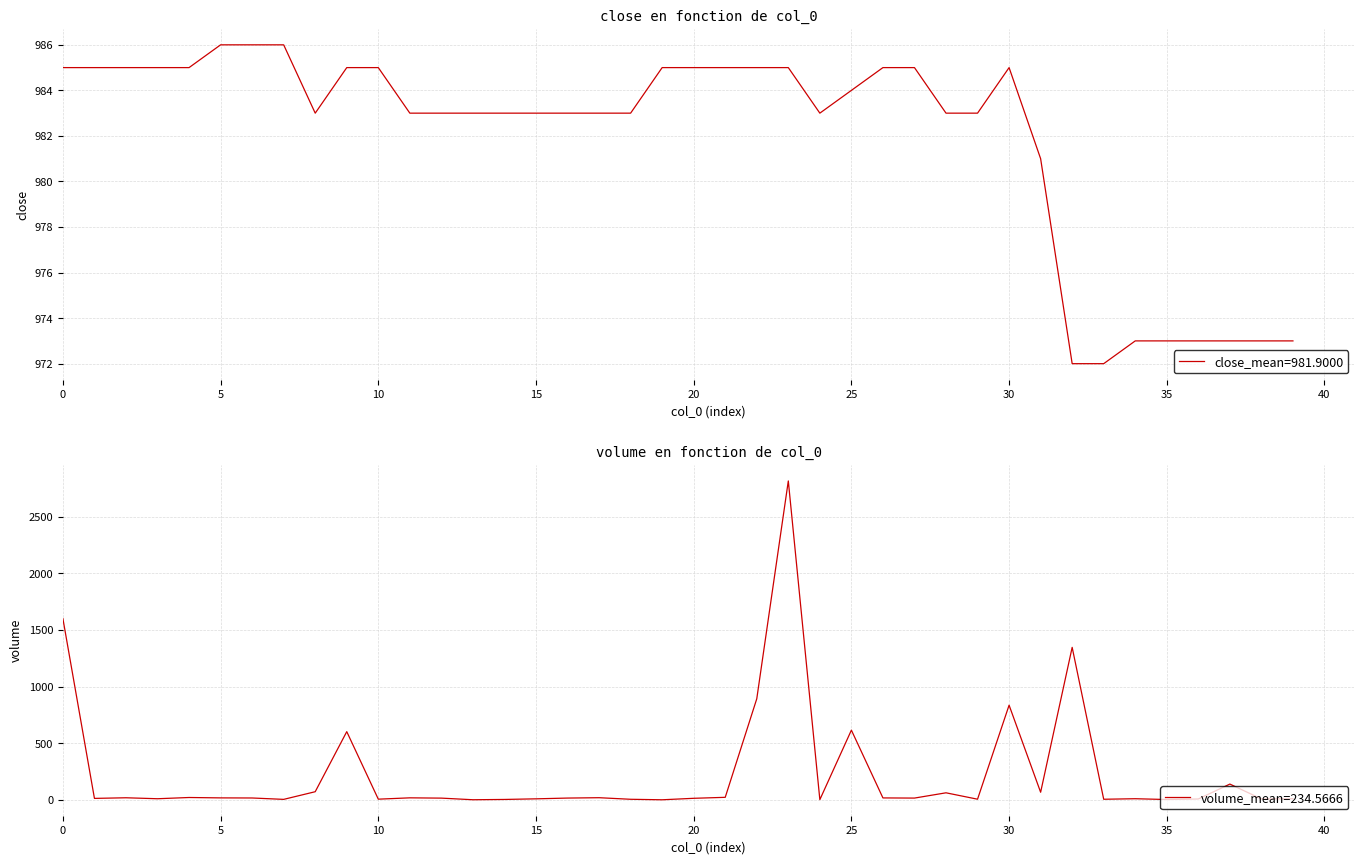

In close, how many points are higher than both neighbors (excluding endpoints)?

1